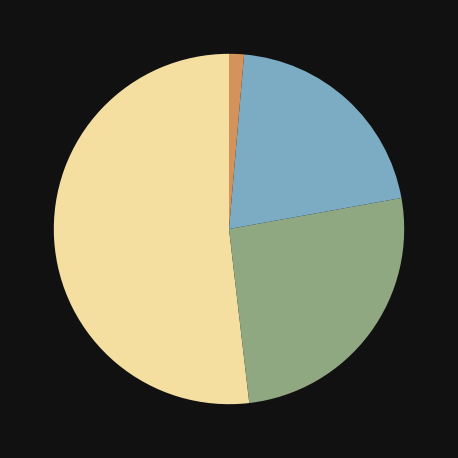

Count the number of slices in the pie.

4